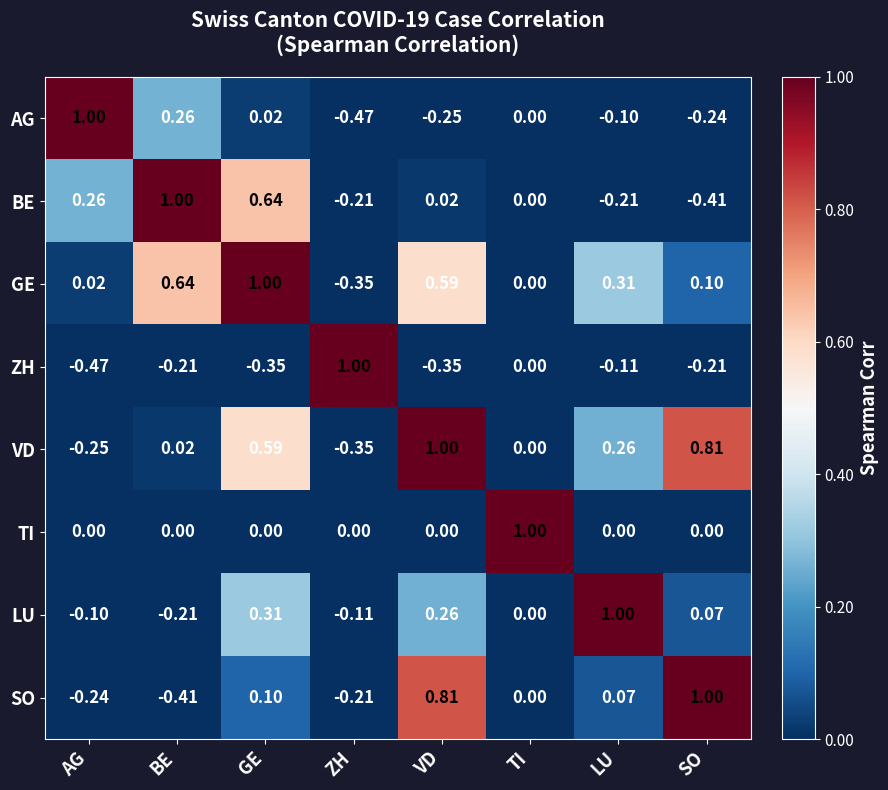

Which category has the highest value in the BE series?

BE